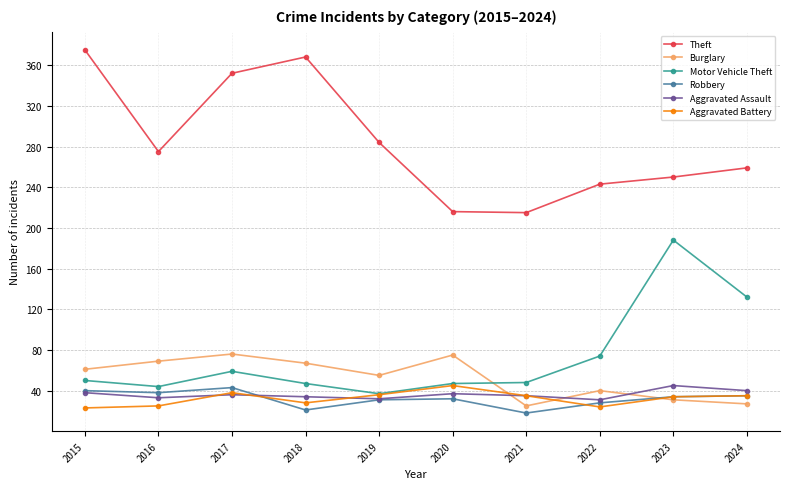

Which series changed the most between 2017 and 2019?

Theft